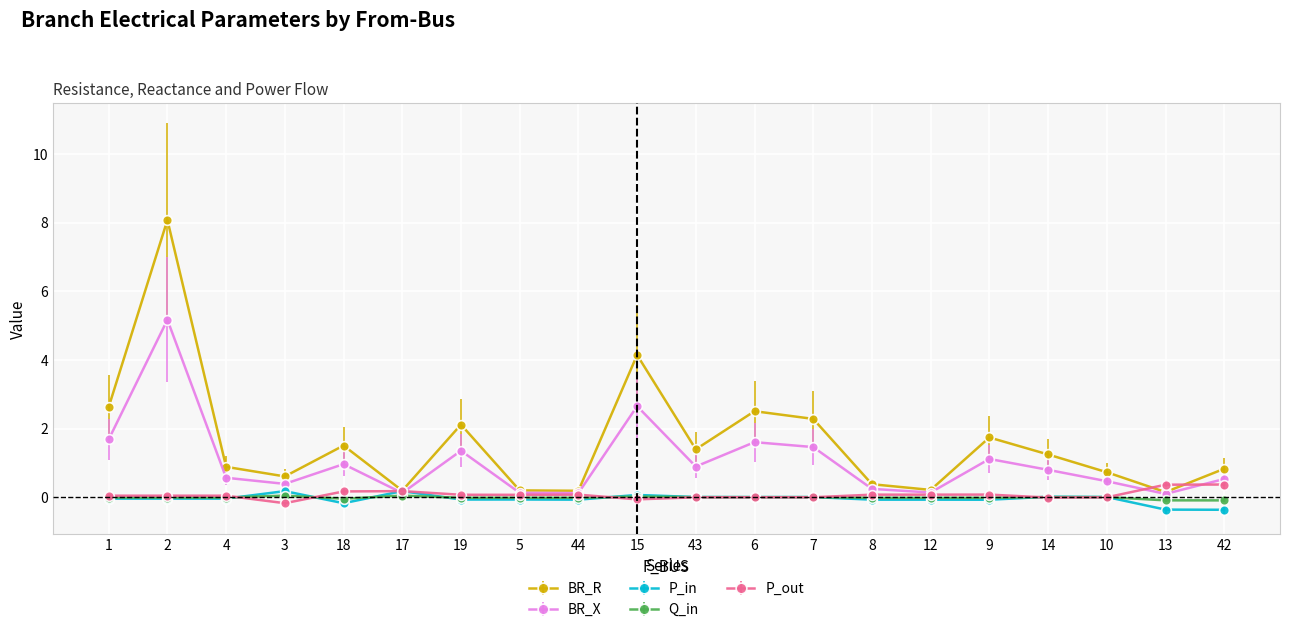

Where does the BR_R series first go above 1?

1